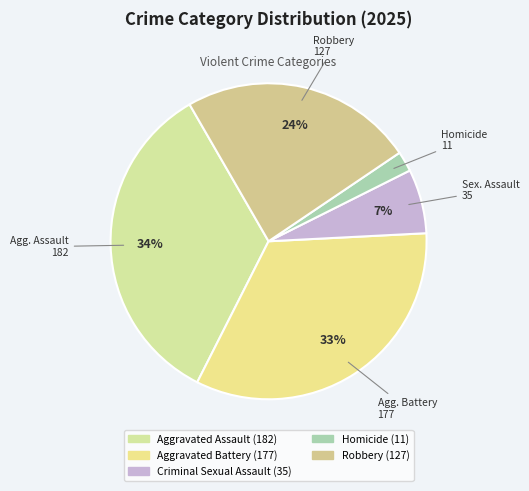

True or false: Homicide accounts for 13% of the total.

False